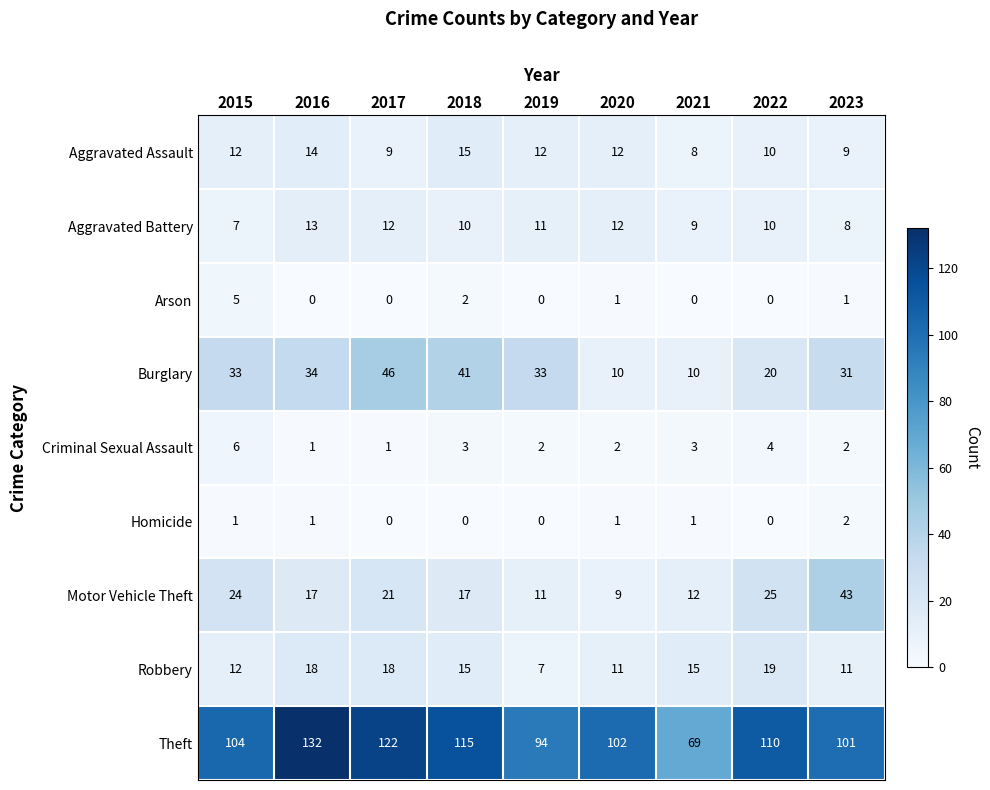

What is the approximate value of Aggravated Battery at 2018?

10